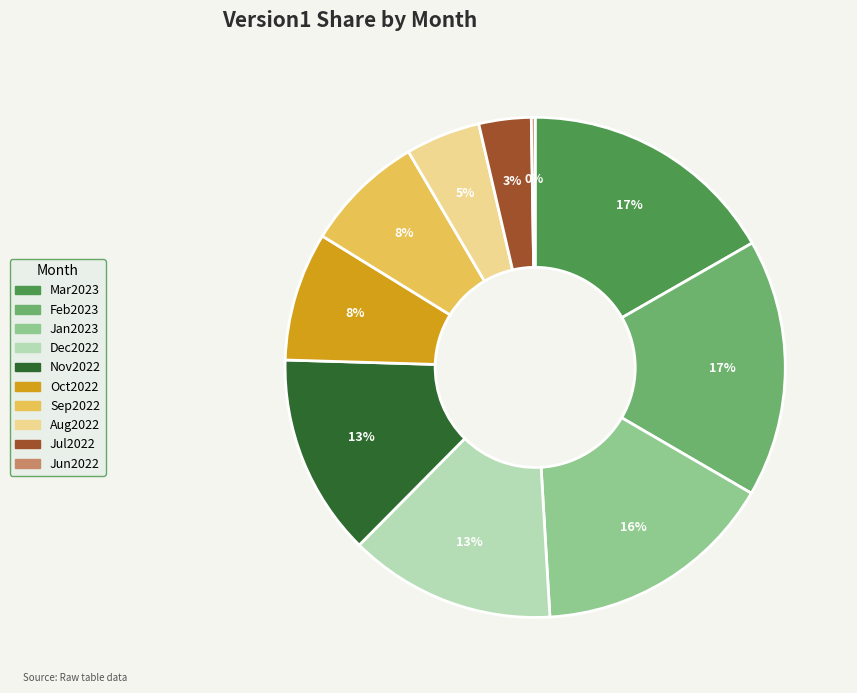

Is Sep2022 the majority of the pie?

No